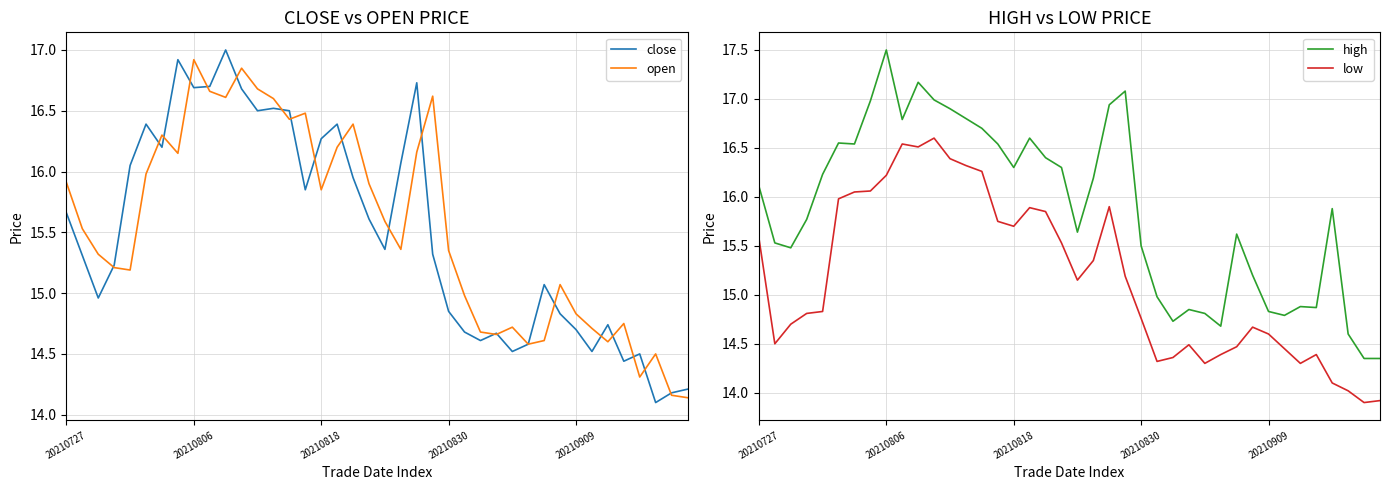

How many series are shown in this chart?

4